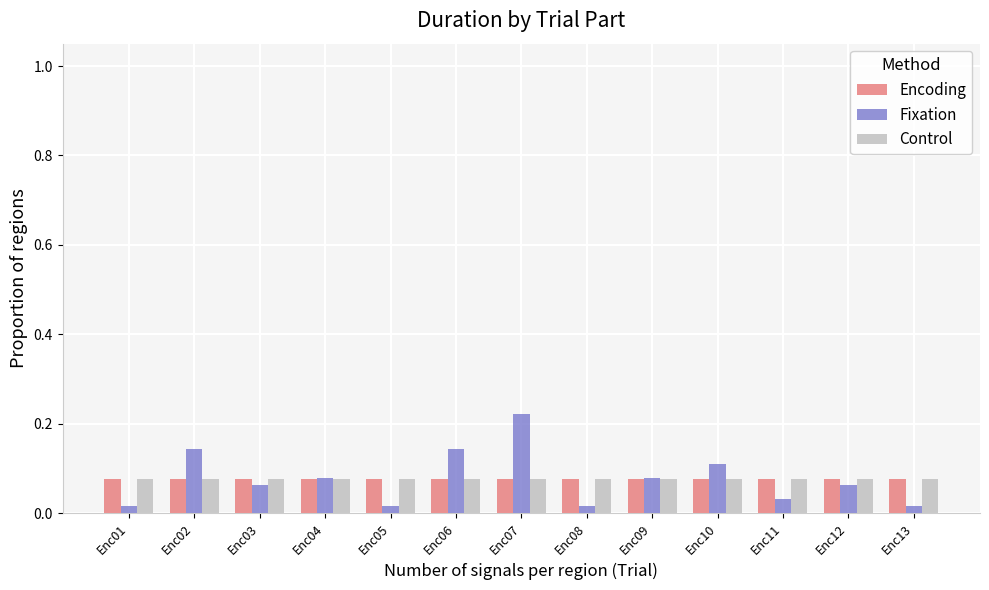

At which category is the sum across all series the highest?

Enc07